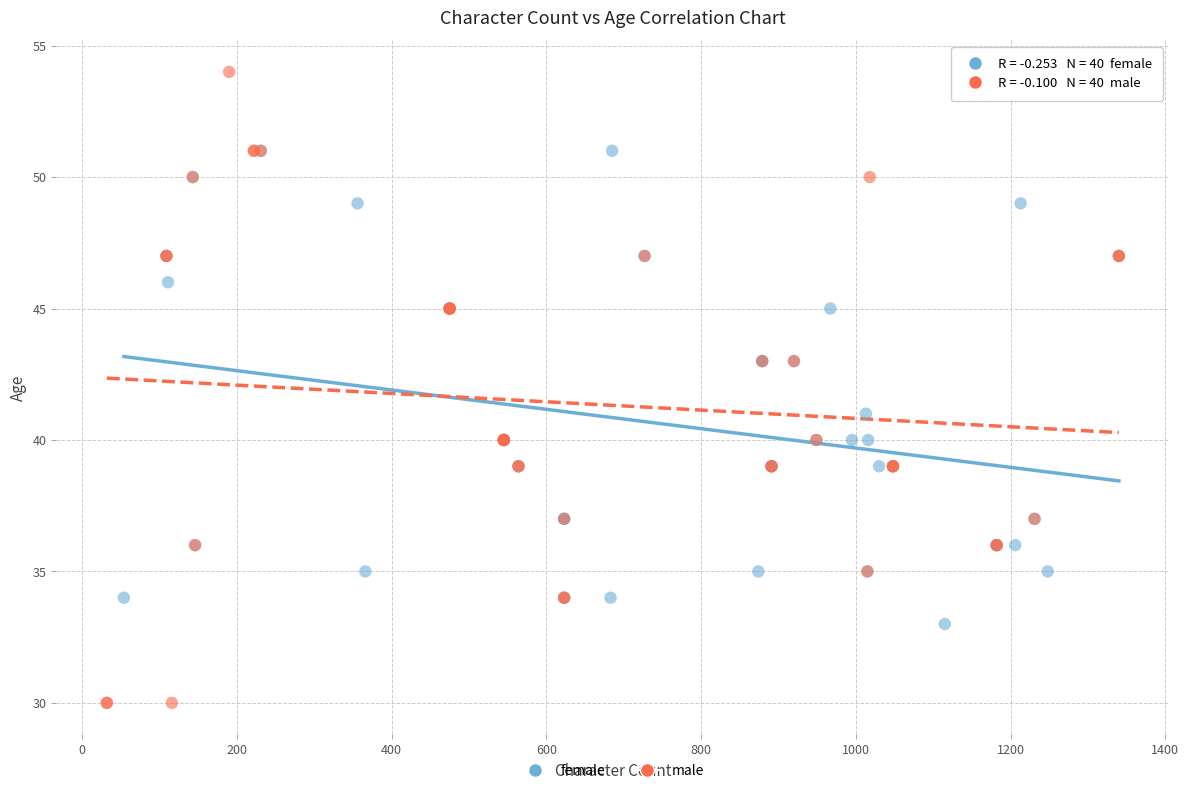

Which series contains the highest Y value?

male